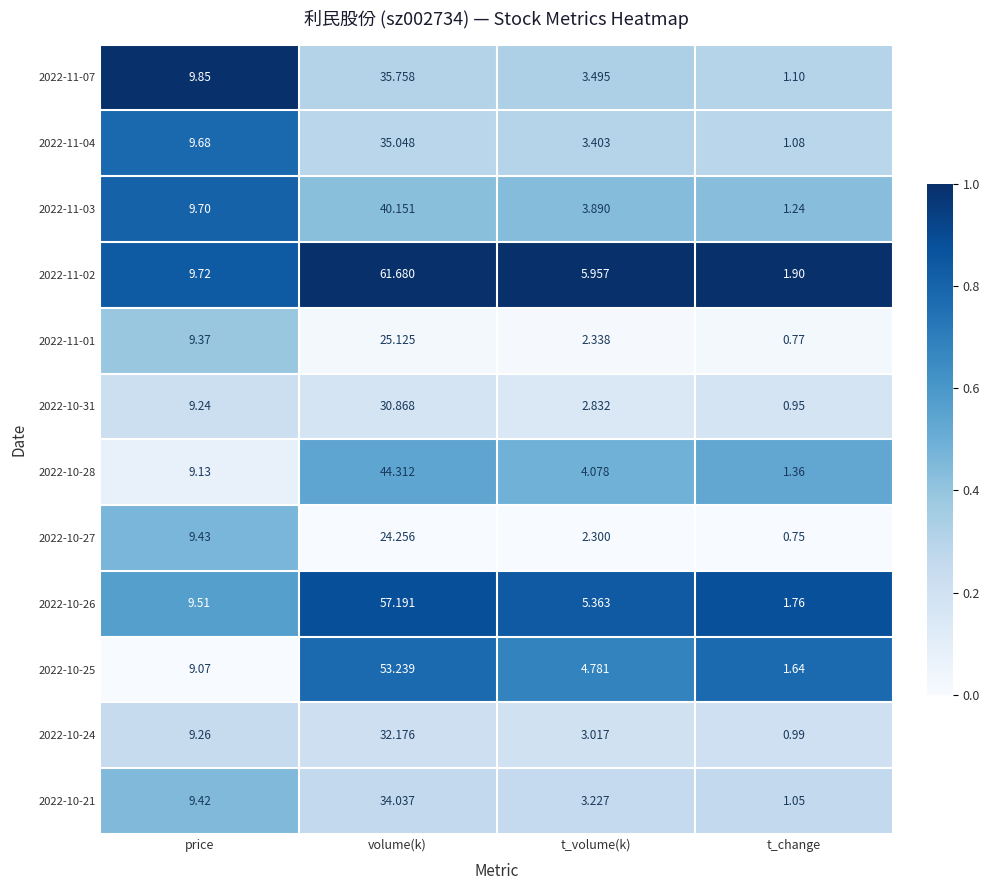

How many categories are shown in the chart?

4